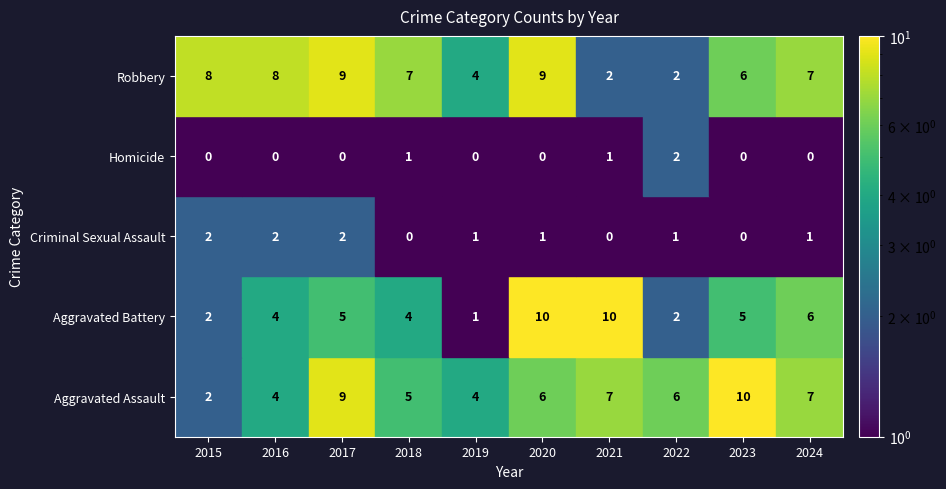

At which label is Robbery closest to 5?

2019